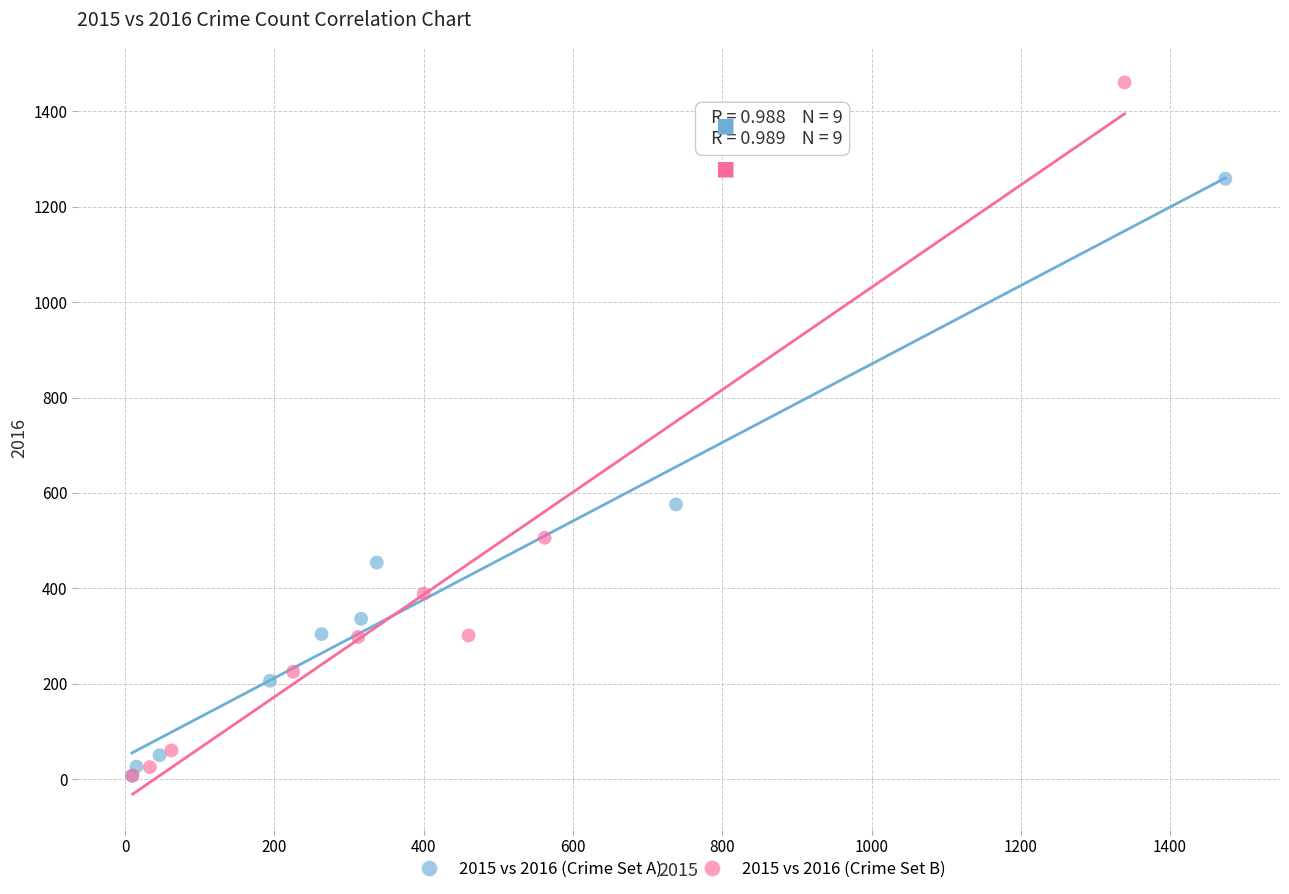

Which series reaches the maximum Y coordinate?

2015 vs 2016 (Crime Set B)